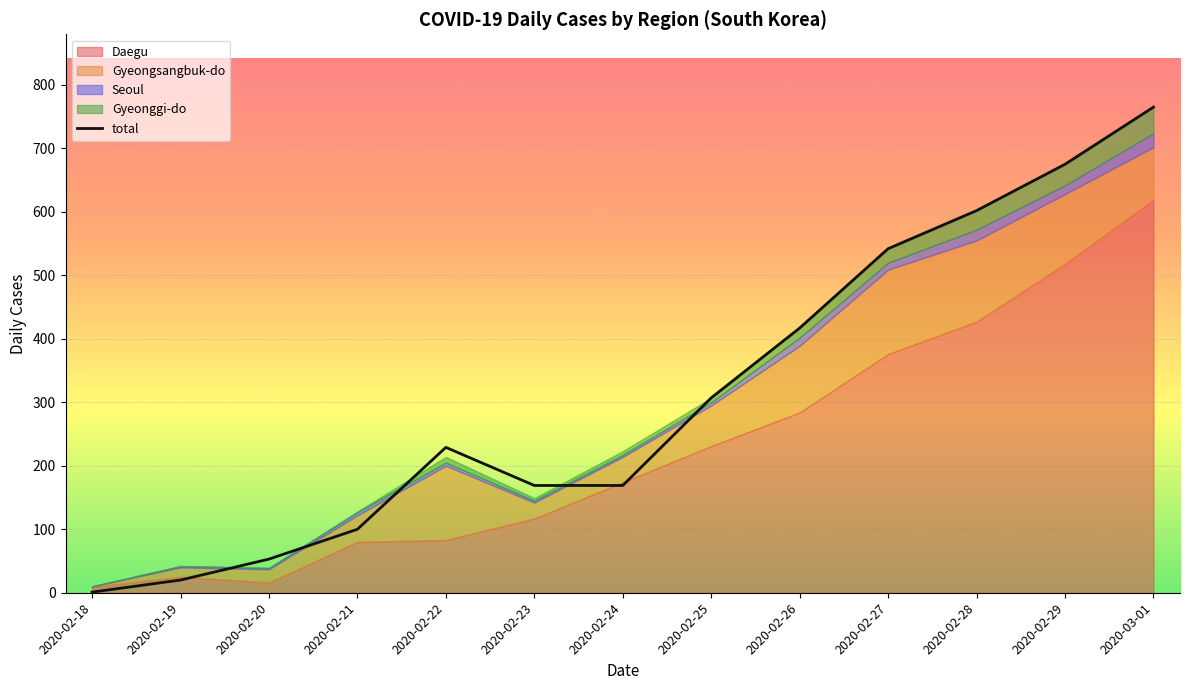

What is the sum of all values?

4049